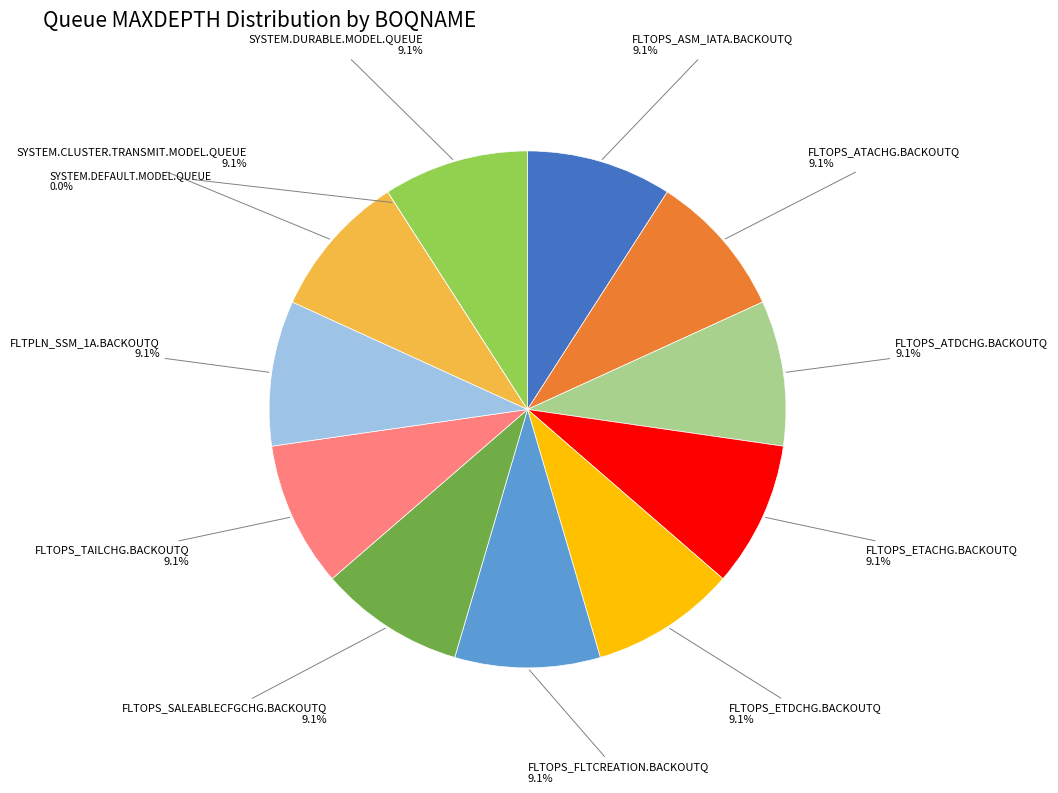

To the nearest percent, what is the combined percentage of FLTOPS_ASM_IATA.BACKOUTQ and FLTPLN_SSM_1A.BACKOUTQ?

18%